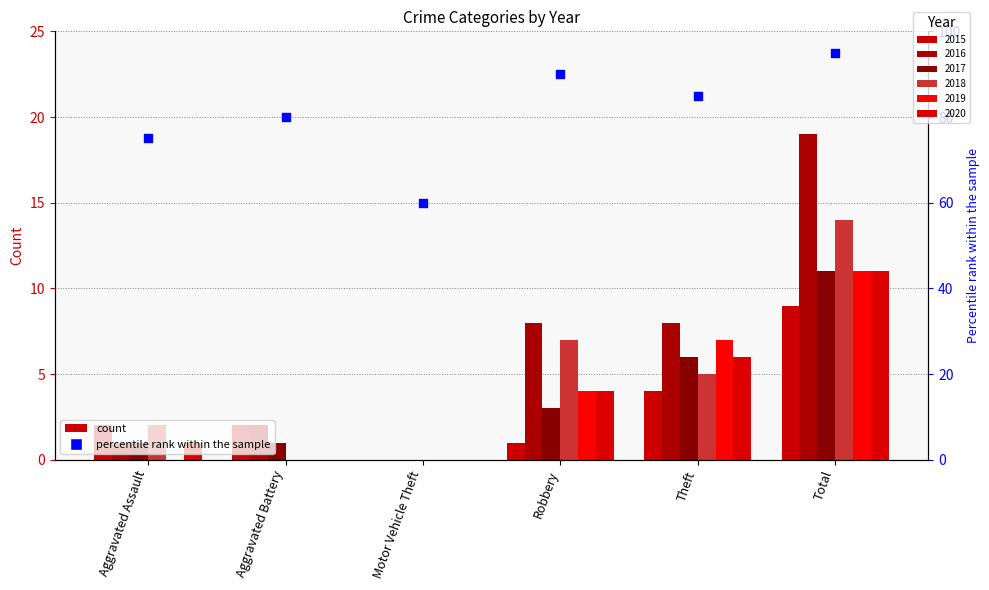

What is the change in value from Aggravated Assault to Robbery?

+15